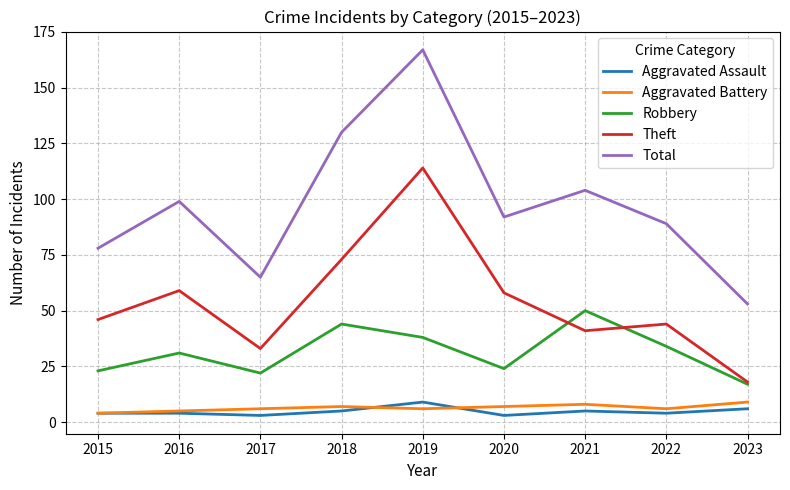

The Theft series shows 101 at 2018. True or false?

False